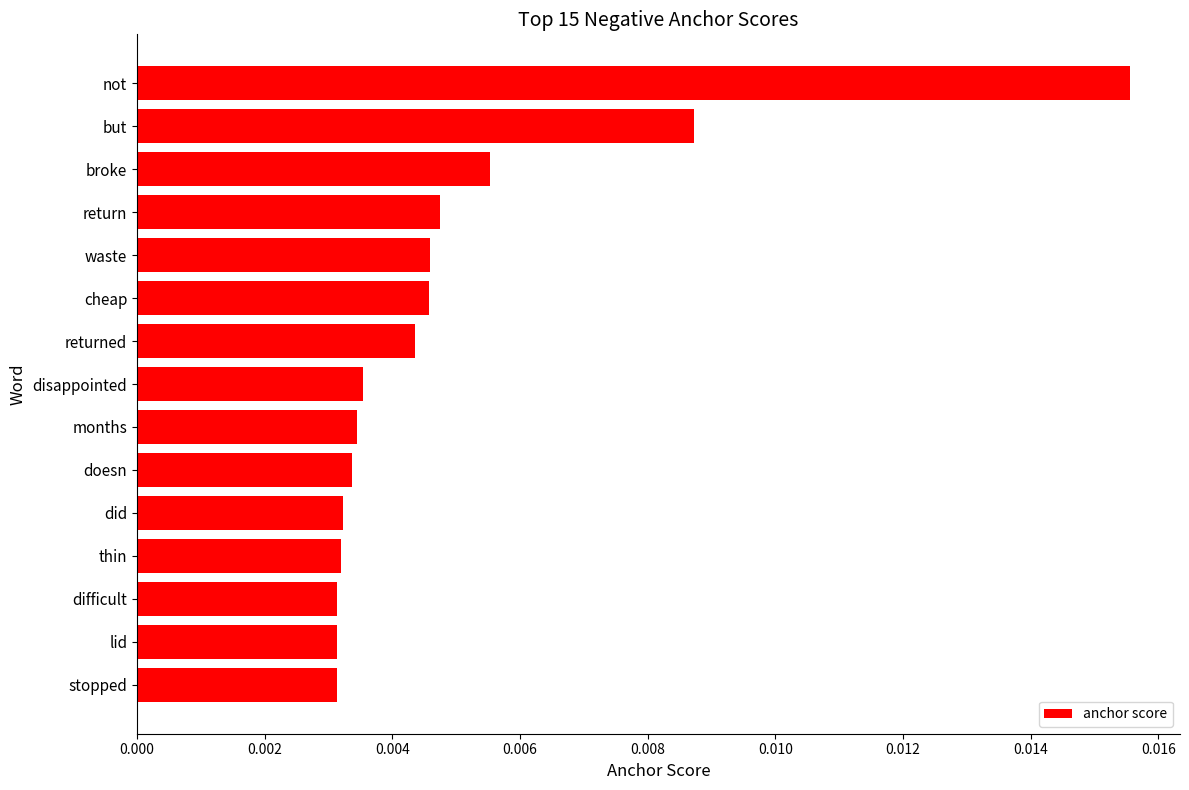

What is the sum of all values?

0.1